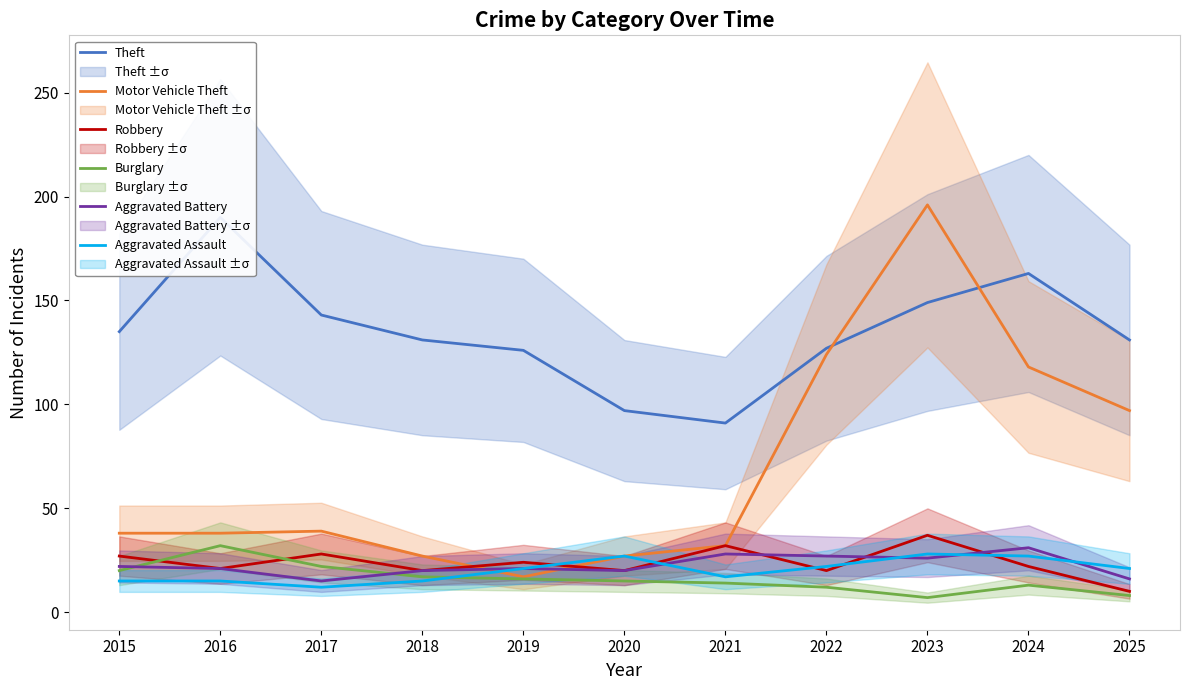

Reading left to right, transcribe all the data shown in this chart.

Theft: 2015=135	2016=190	2017=143	2018=131	2019=126	2020=97	2021=91	2022=127	2023=149	2024=163	2025=131
Motor Vehicle Theft: 2015=38	2016=38	2017=39	2018=27	2019=17	2020=27	2021=32	2022=124	2023=196	2024=118	2025=97
Robbery: 2015=27	2016=21	2017=28	2018=20	2019=24	2020=20	2021=32	2022=20	2023=37	2024=22	2025=10
Burglary: 2015=20	2016=32	2017=22	2018=17	2019=16	2020=15	2021=14	2022=12	2023=7	2024=13	2025=8
Aggravated Battery: 2015=22	2016=21	2017=15	2018=20	2019=21	2020=20	2021=28	2022=27	2023=26	2024=31	2025=16
Aggravated Assault: 2015=15	2016=15	2017=12	2018=15	2019=21	2020=27	2021=17	2022=22	2023=28	2024=27	2025=21